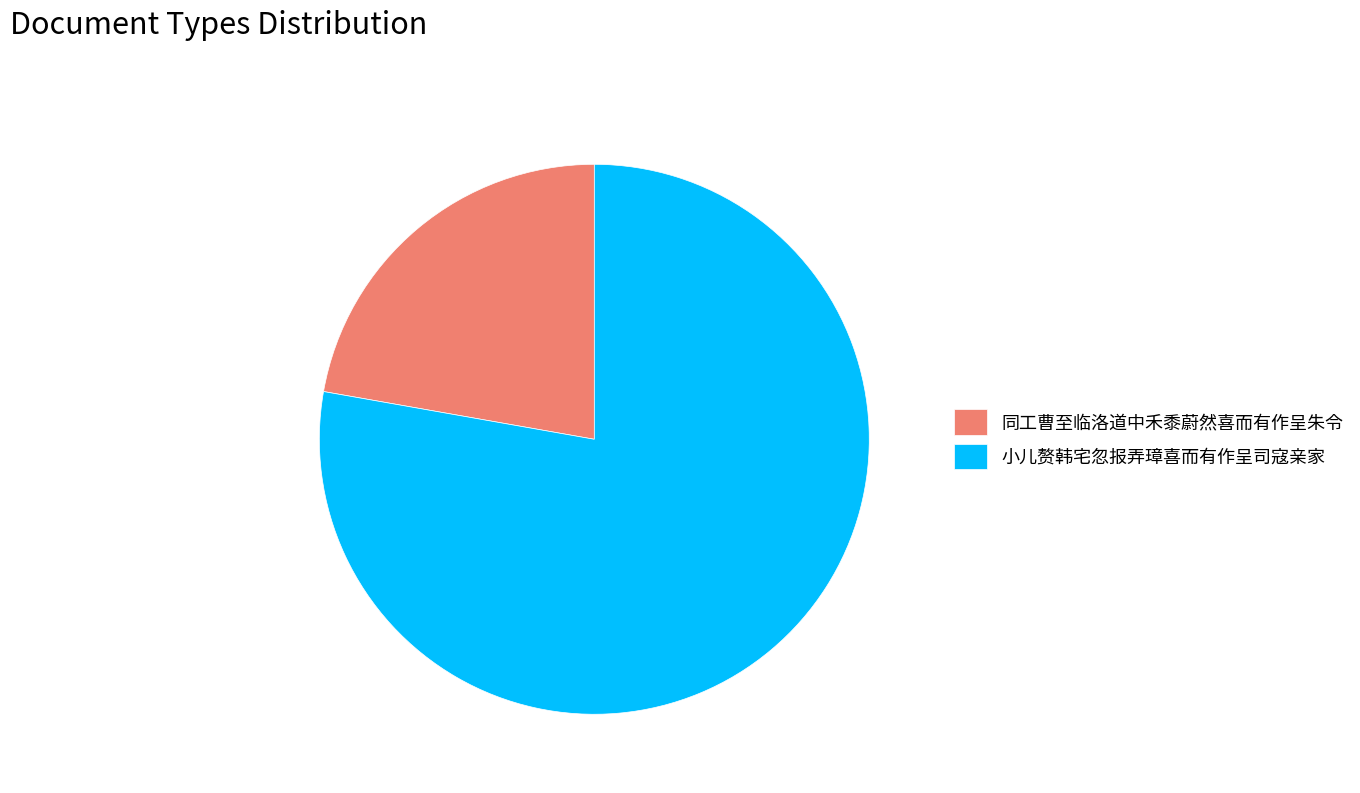

Is there any slice that represents more than half of the pie?

Yes